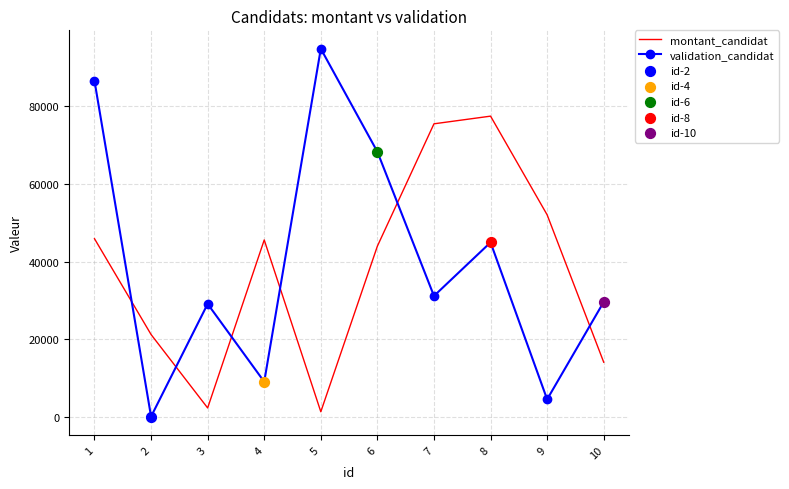

Which series has the largest total across all categories?

validation_candidat